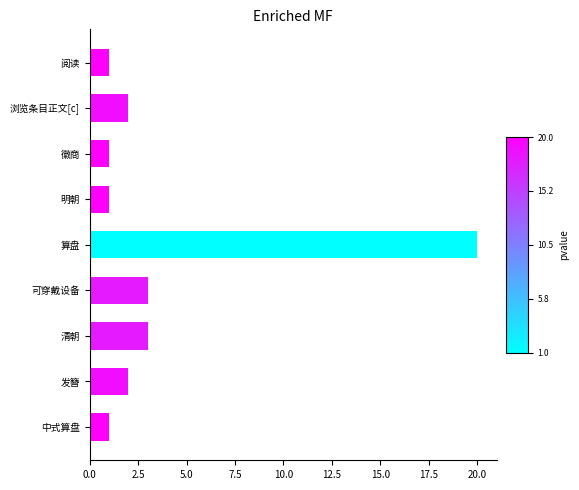

What is the maximum value shown in the chart?

20